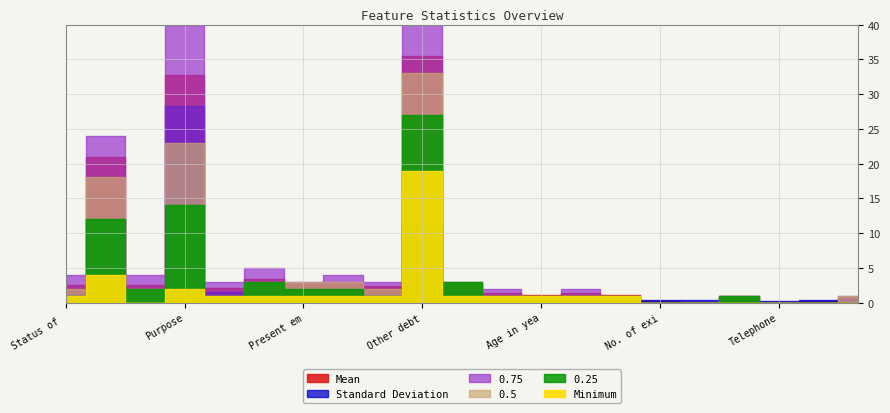

How many series are shown in this chart?

6